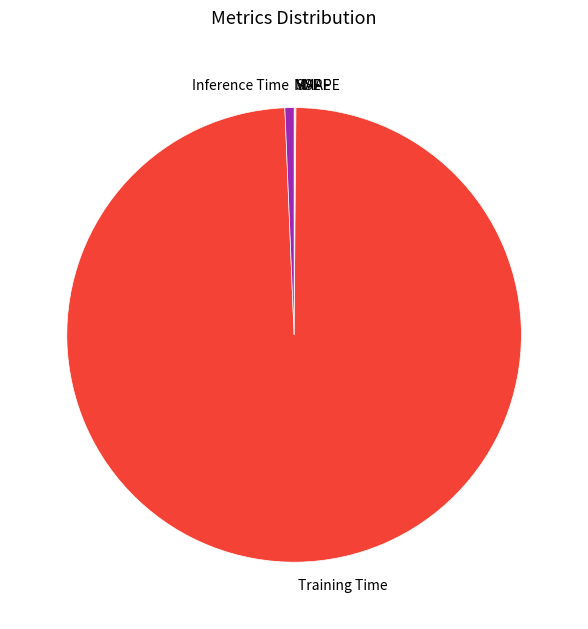

Is it true that Inference Time is 11% of the pie?

False